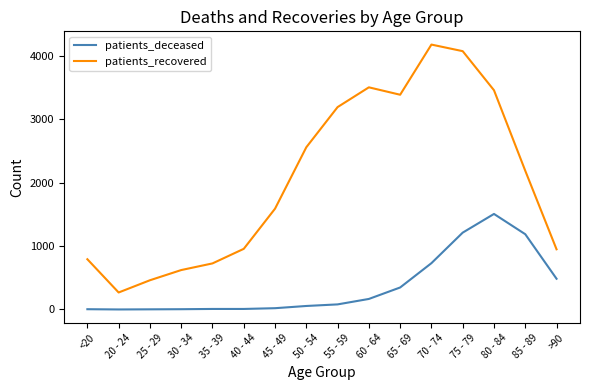

List the series in order of their peak value, highest first.

patients_recovered, patients_deceased